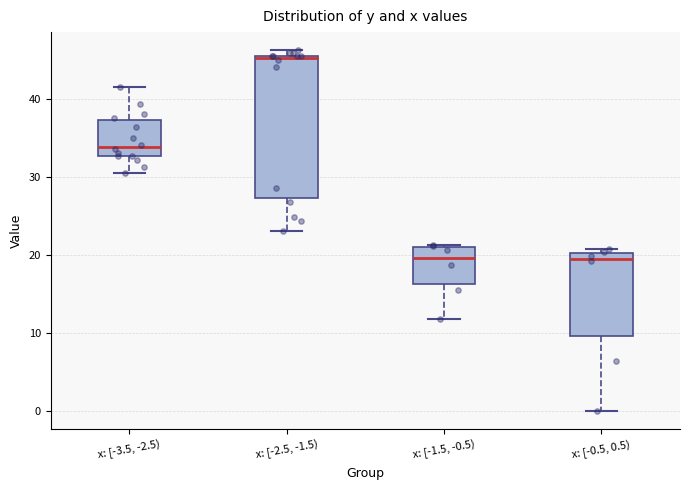

Reading left to right, transcribe this box plot: for each box, give where its median line is, the range the box spans, and where its two whiskers end, as read against the y-axis. The values are not printed on the chart, so give them approximately, as read against the axis.

x: [-3.5, -2.5): median 34, box 33 to 37, whiskers 31 to 42
x: [-2.5, -1.5): median 45, box 27 to 46, whiskers 23 to 46 (just above the box's upper edge)
x: [-1.5, -0.5): median 20, box 16 to 21, whiskers 12 to 21
x: [-0.5, 0.5): median 20 (just below the box's upper edge), box 10 to 20, whiskers 0 to 21